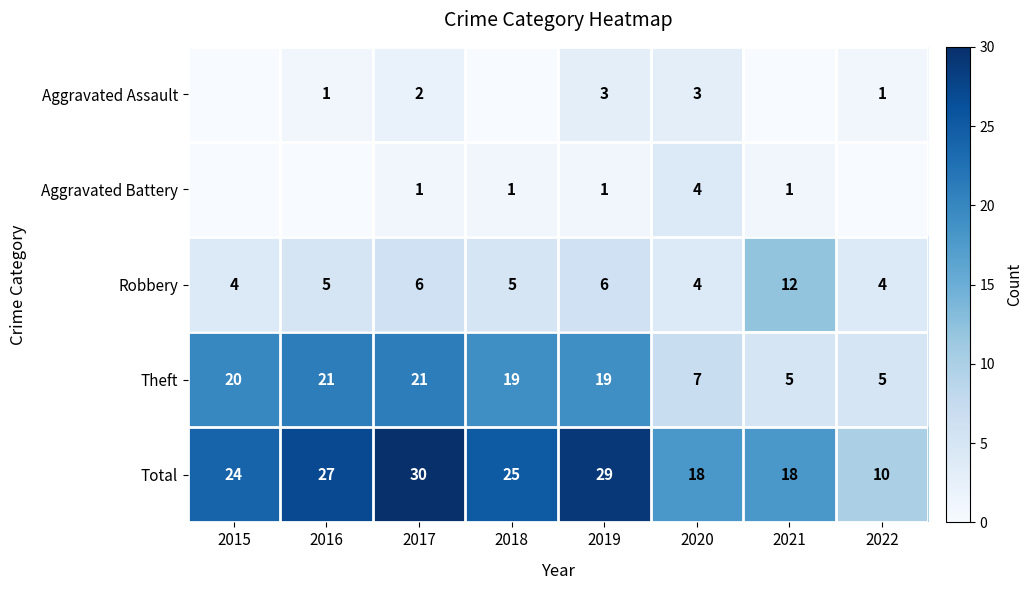

Count the number of data series in this chart.

5